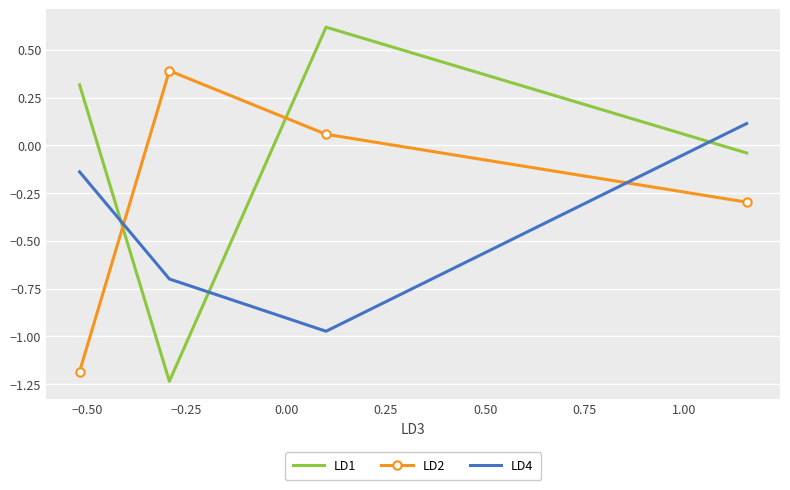

What is the sum of all LD4 values?

-1.7